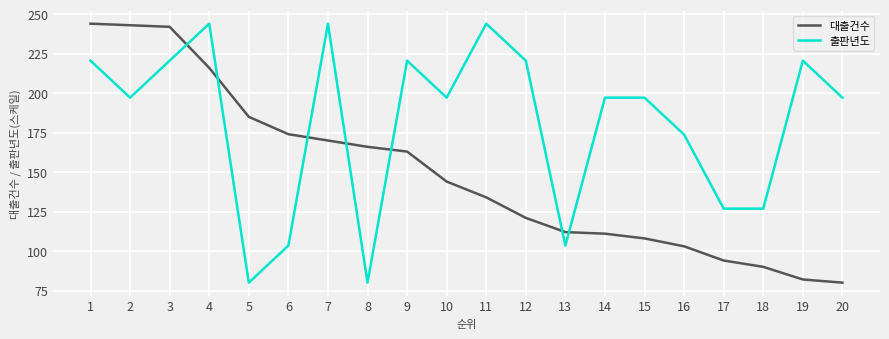

Is the value of 출판년도 at 17 greater than the value of 대출건수 at 13?

Yes